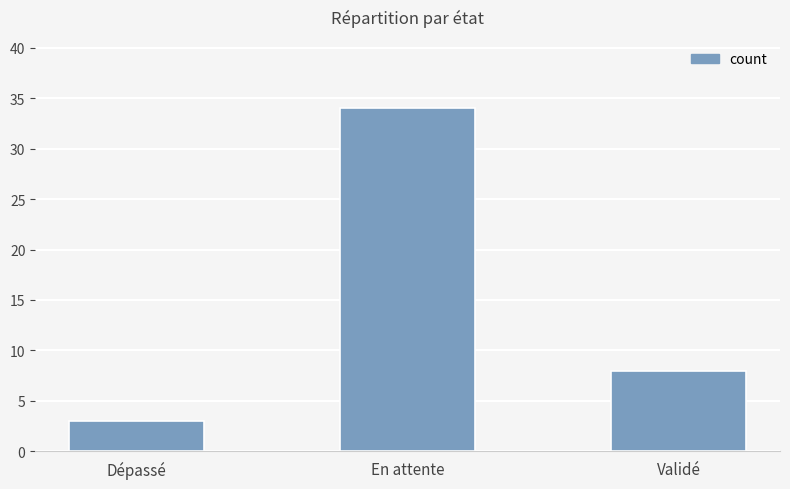

List the labels in order of value, smallest first.

Dépassé, Validé, En attente